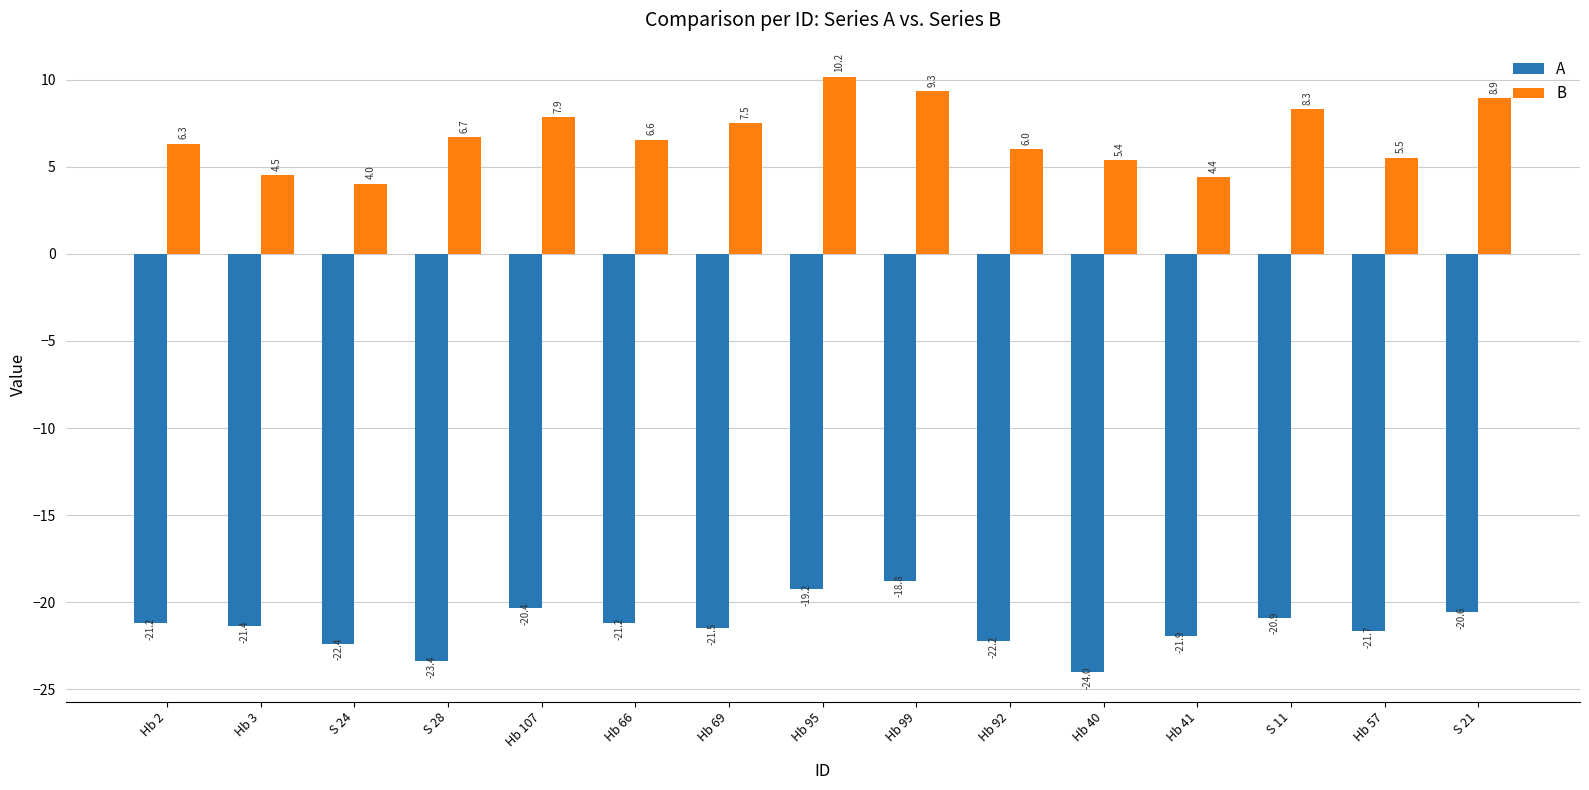

How many bars are there in total?

30